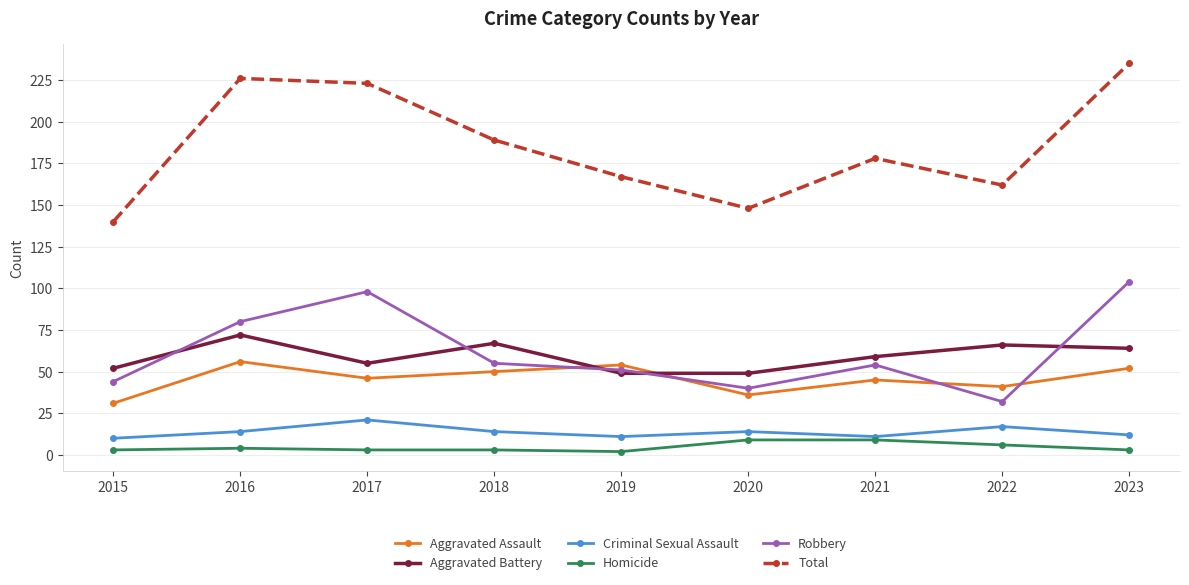

At how many categories does at least one series exceed 121?

9